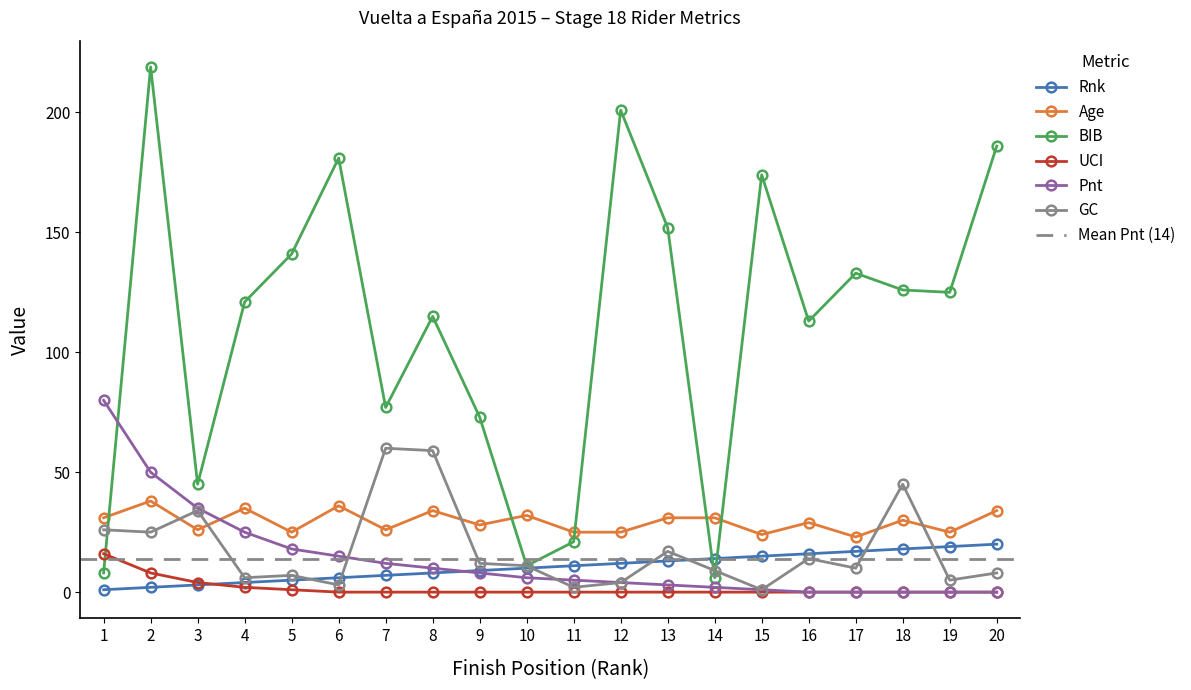

Which series has the largest total across all categories?

BIB